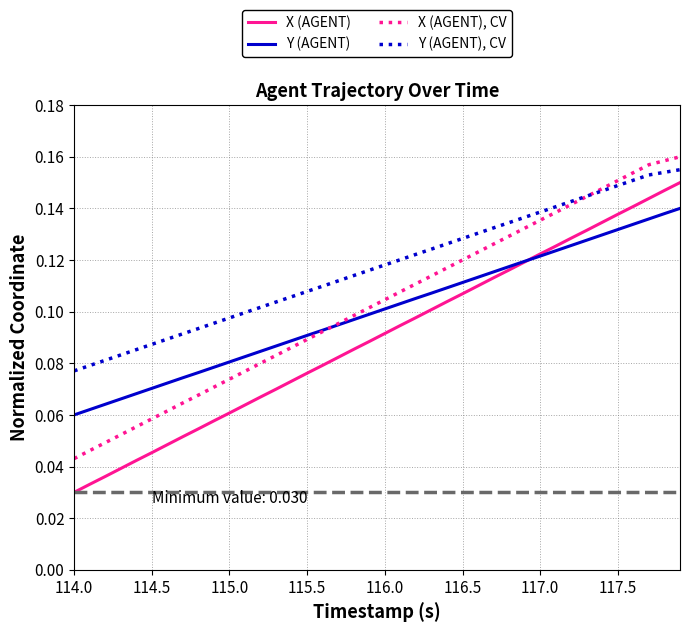

How many times do X (AGENT) and Y (AGENT) cross each other?

1